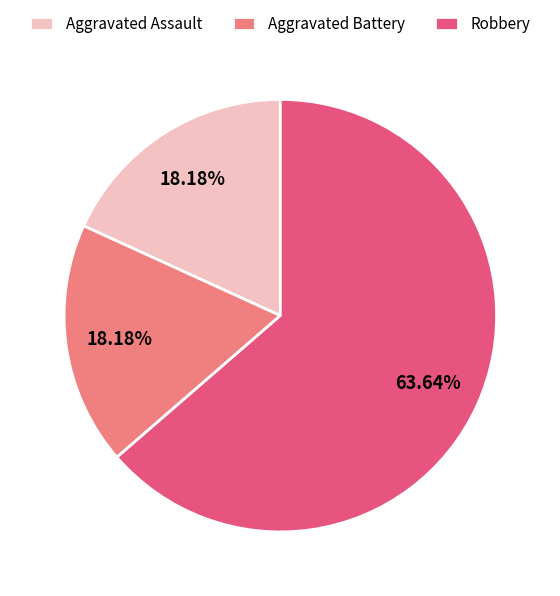

To the nearest percent, what is the difference between the largest and smallest slice percentages?

45%